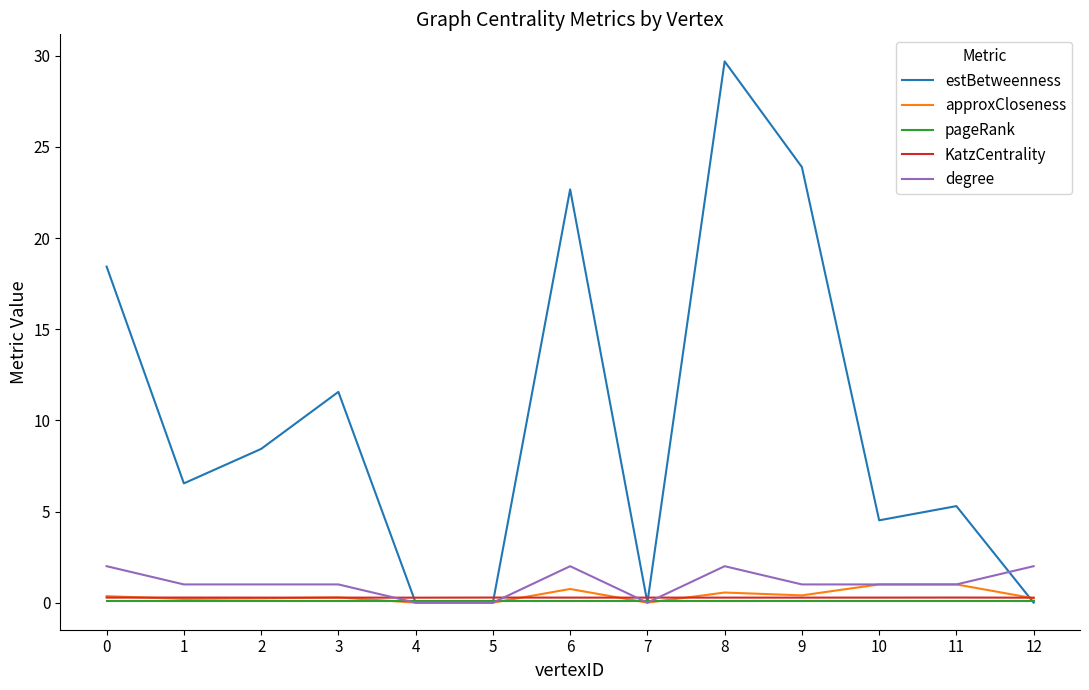

Which label corresponds to the largest value in the chart?

8